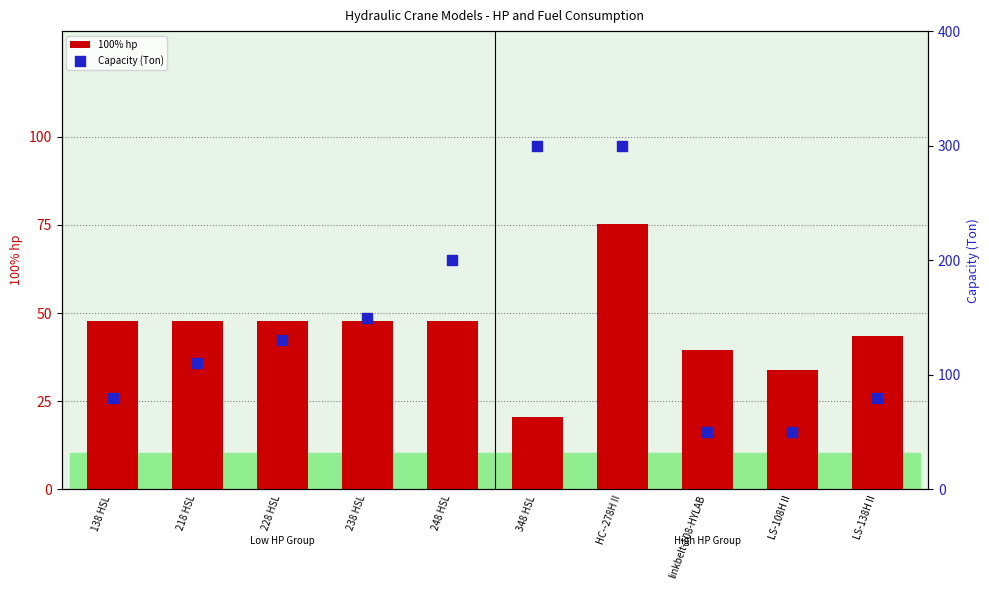

Which series reaches the minimum Y coordinate?

100% hp